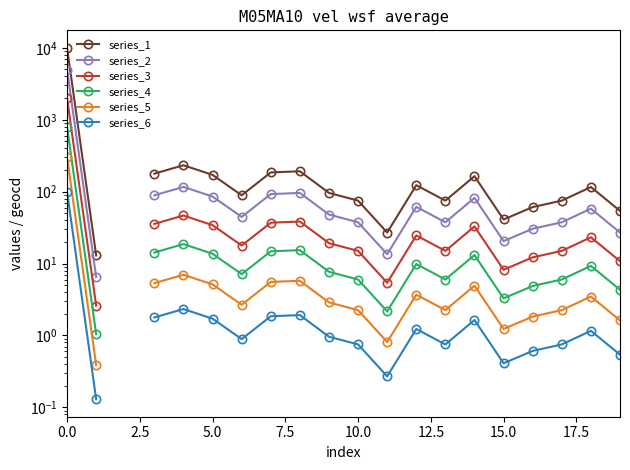

What is the difference between the second highest and minimum values in the series_1 series?

220.0